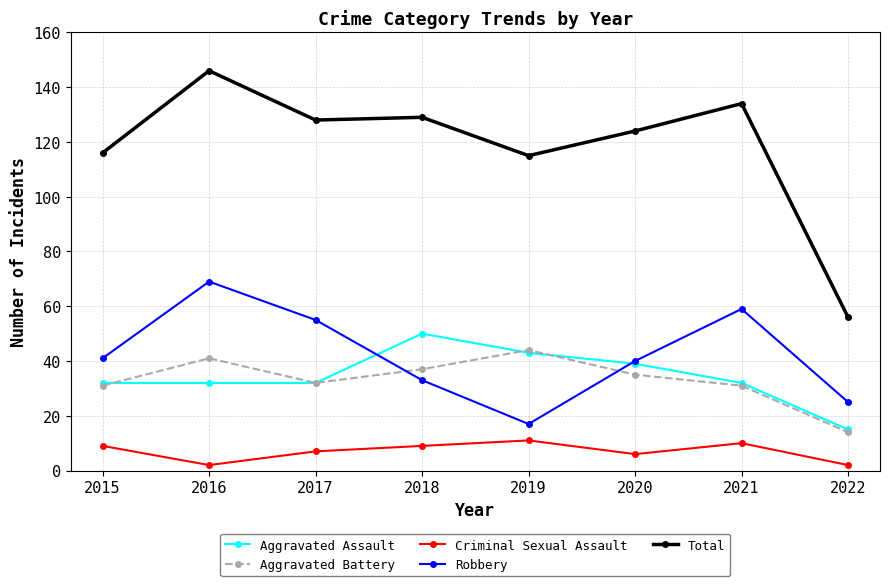

Where is the first local maximum for Robbery?

2016